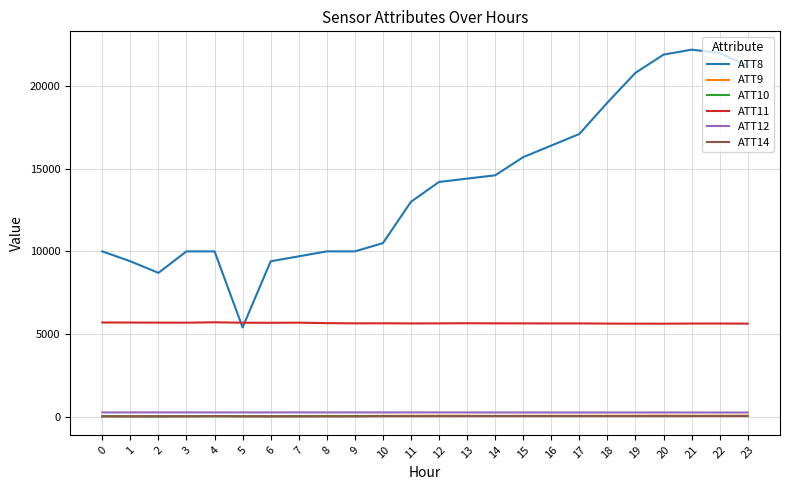

True or false: ATT9 and ATT11 intersect in this chart.

False